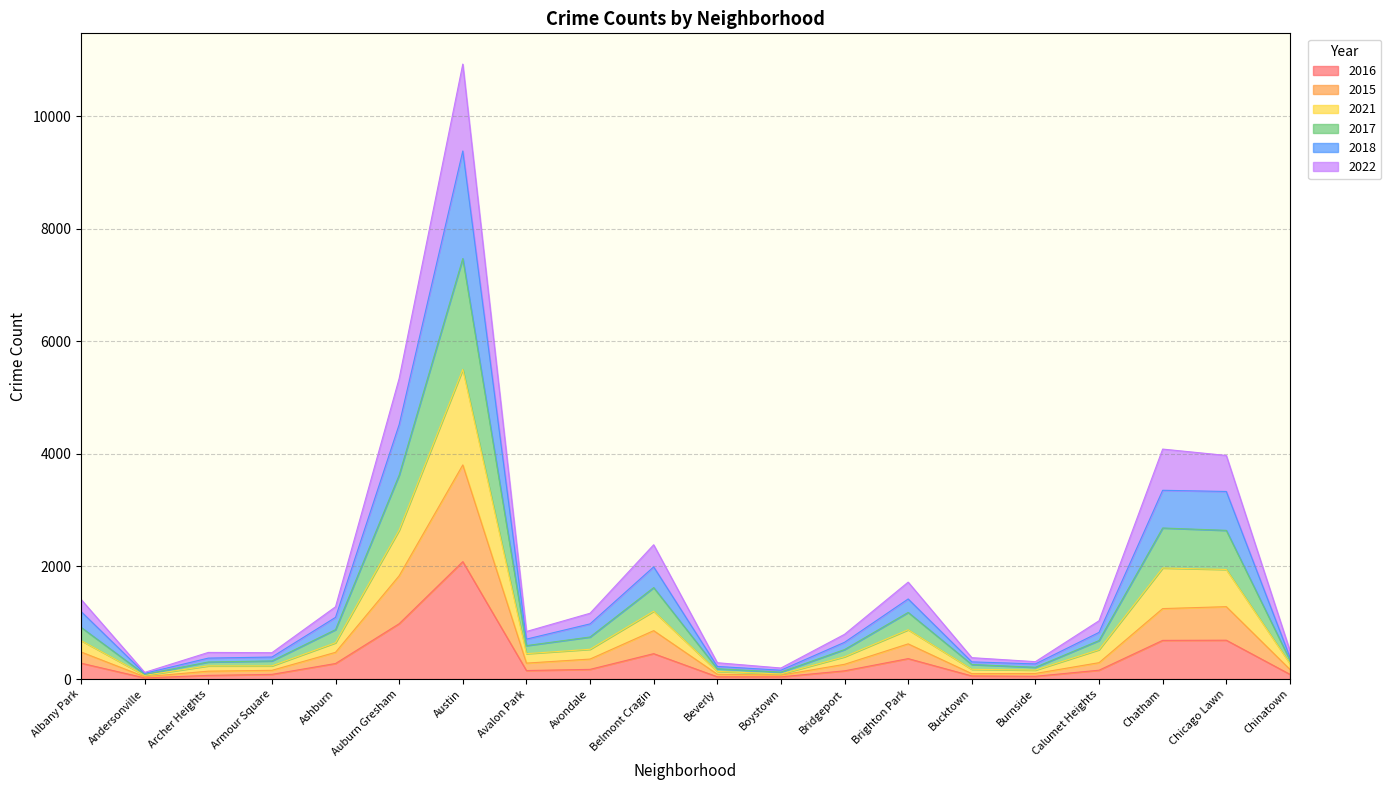

Count the number of data series in this chart.

6